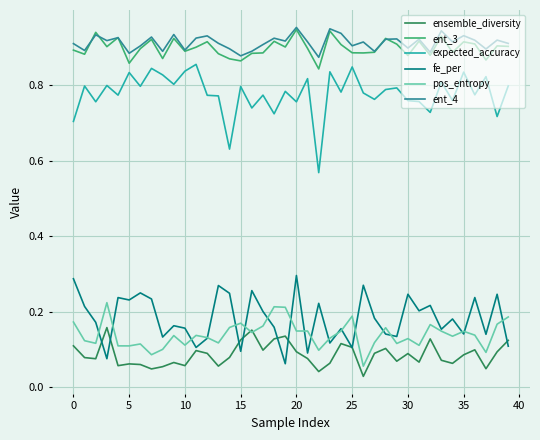

Does the chart display data point markers on the line(s)?

No